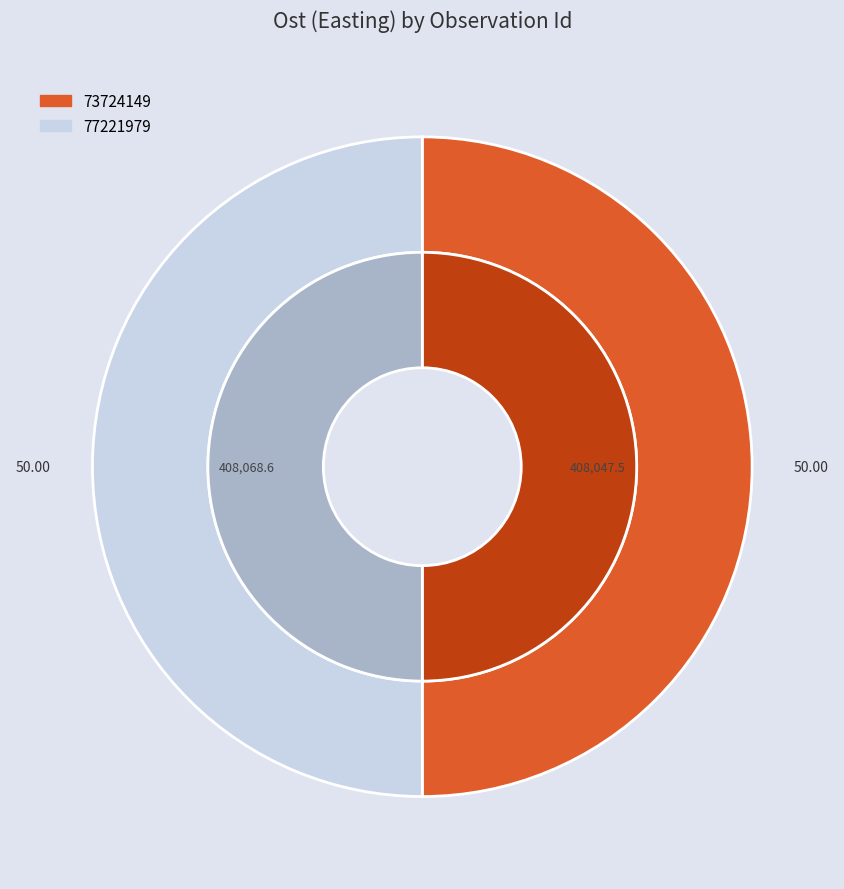

Rank the categories by value from lowest to highest.

73724149, 77221979